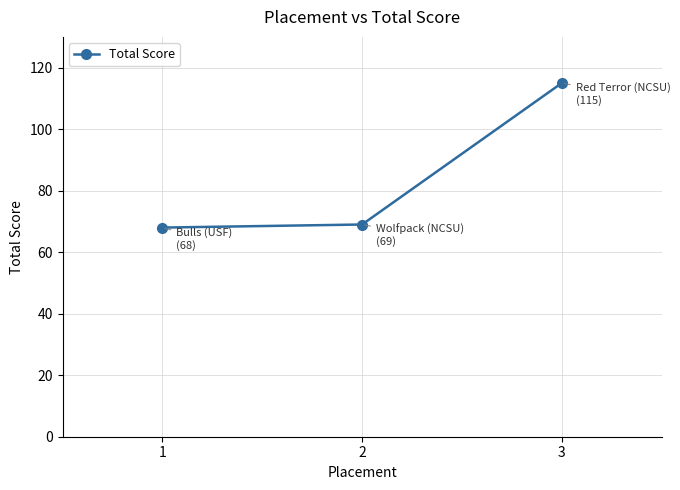

What is the value of the 1st point from the left?

68